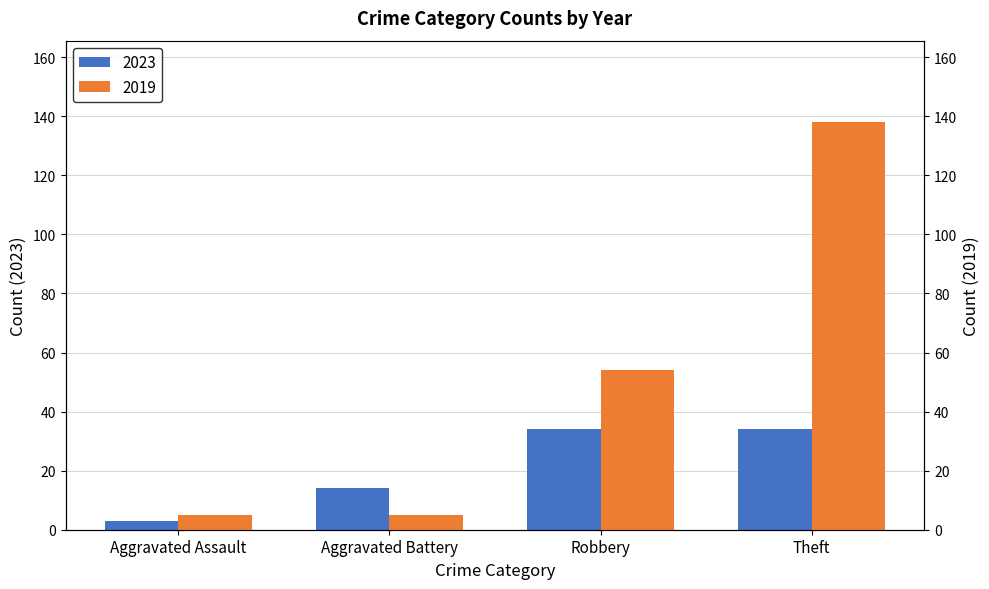

What position from the right is Robbery?

2